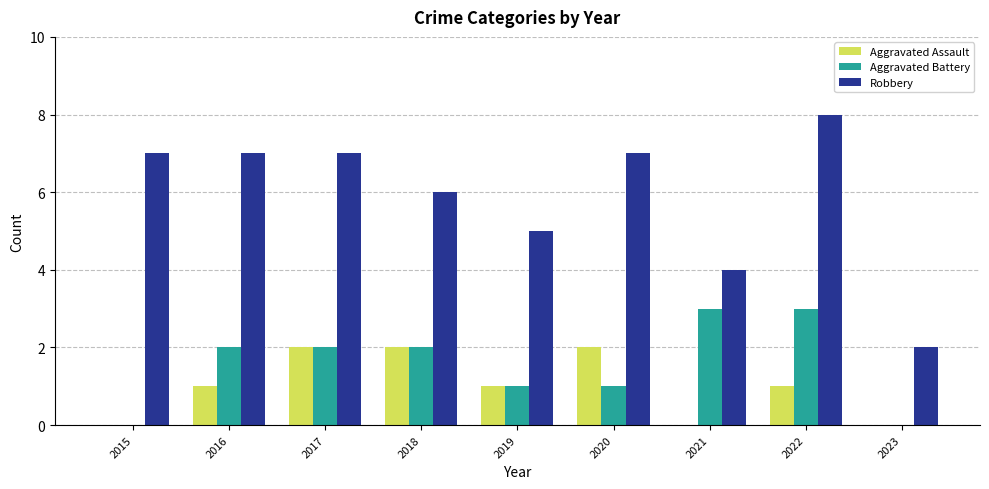

Between 2021 and 2023, which series saw the biggest shift?

Aggravated Battery